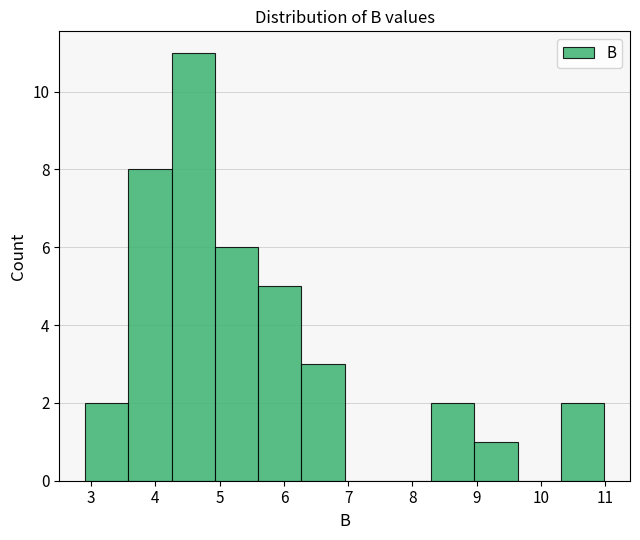

Reading left to right, list every bar in this chart as the range it spans on the x-axis followed by its height. Neither the bar edges nor the heights are printed on the chart, so give them approximately, as read against the axes.

2.9 to 3.6: 2
3.6 to 4.3: 8
4.3 to 4.9: 11
4.9 to 5.6: 6
5.6 to 6.3: 5
6.3 to 6.9: 3
6.9 to 7.6: 0
7.6 to 8.3: 0
8.3 to 9.0: 2
9.0 to 9.6: 1
9.6 to 10.3: 0
10.3 to 11.0: 2